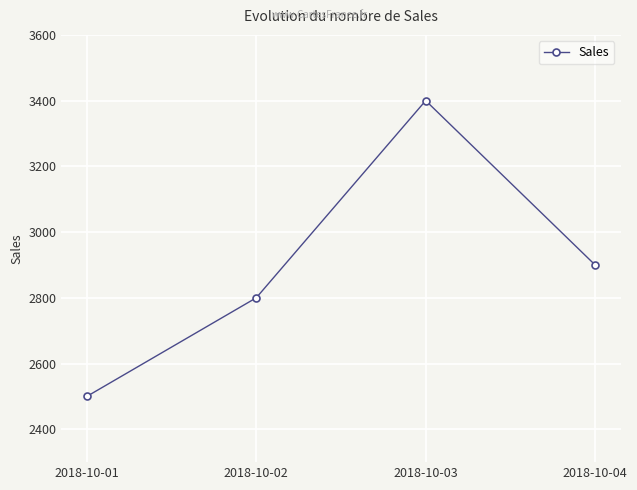

Reading left to right, transcribe all the data shown in this chart.

2500	2800	3400	2900